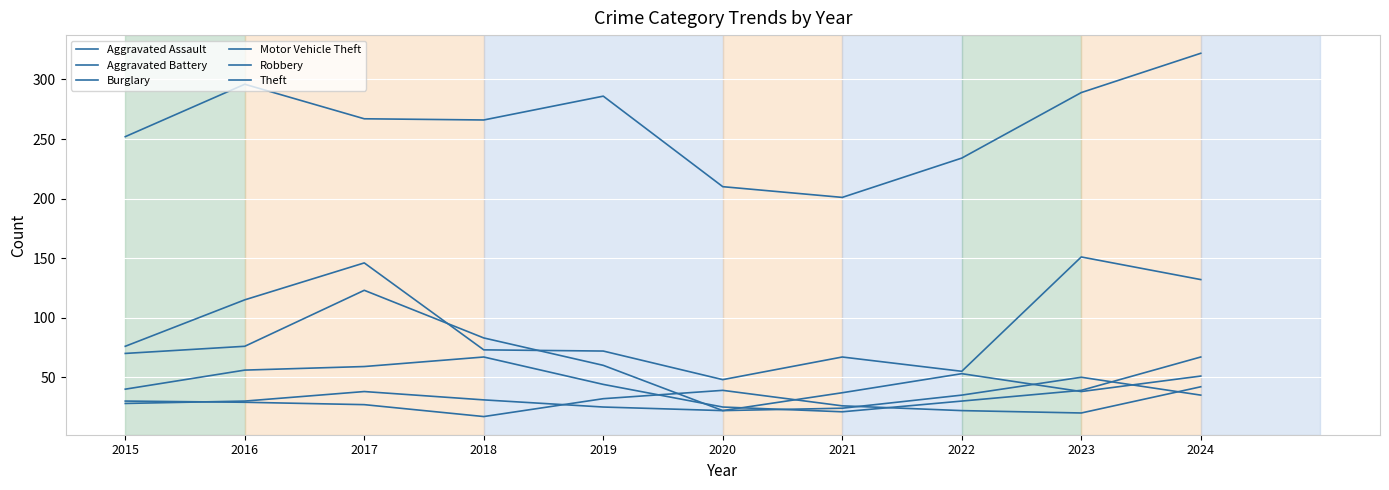

What is the lowest value of the Aggravated Battery series?

17